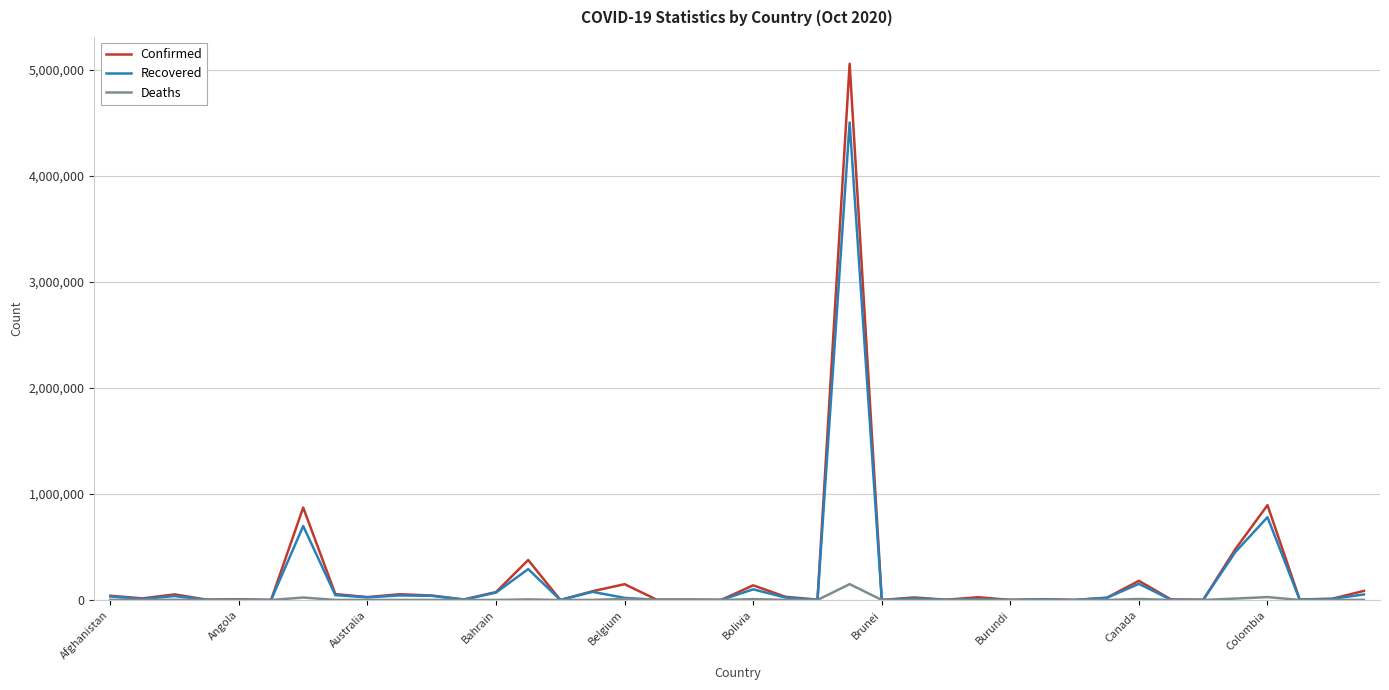

Rank the series by their maximum value, from highest to lowest.

Confirmed, Recovered, Deaths